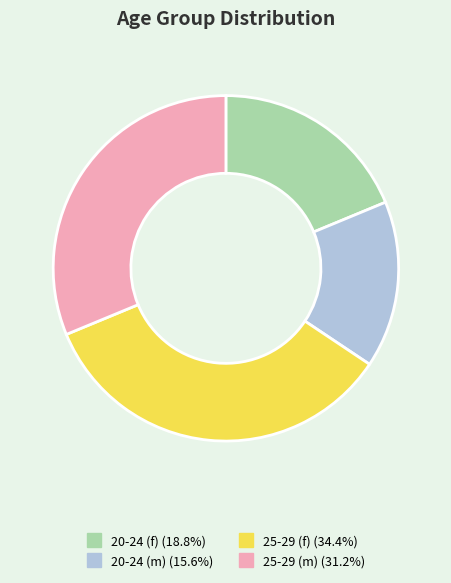

Is it true that 25-29 (m) is 45% of the pie?

False